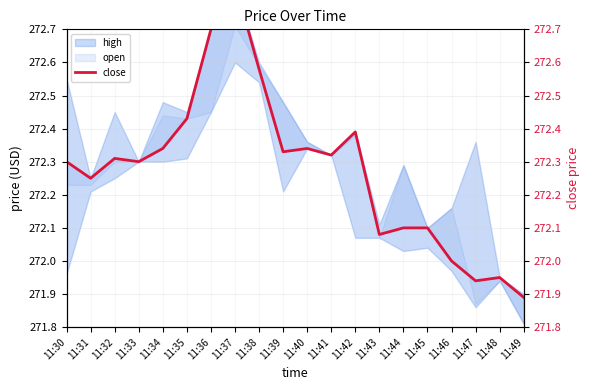

True or false: the data shows 272.3 at 11:39.

True